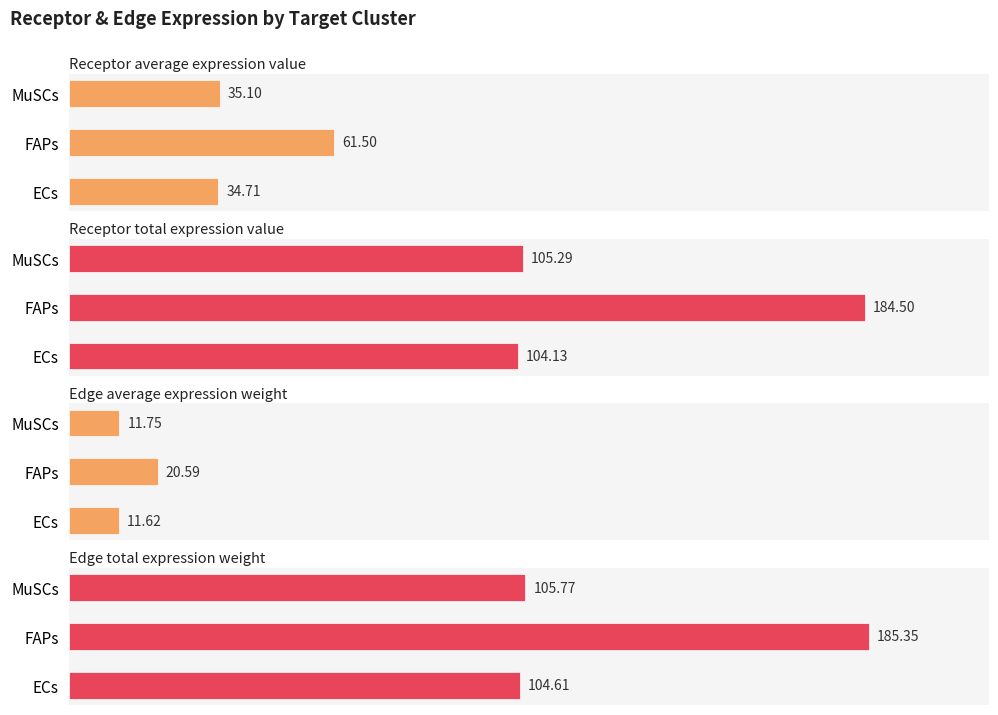

What is the spread (max minus min) of values at FAPs?

164.8